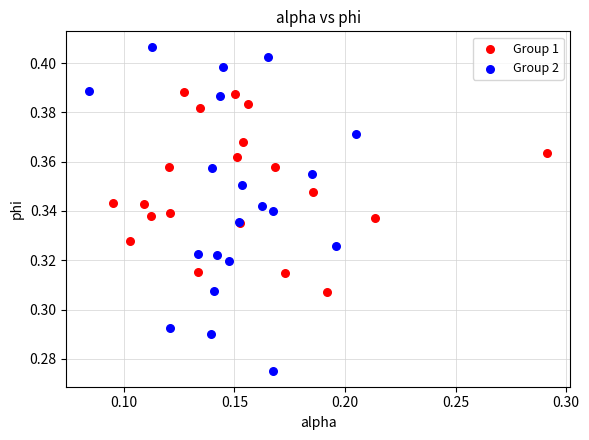

Which series has the widest spread of Y values?

Group 2